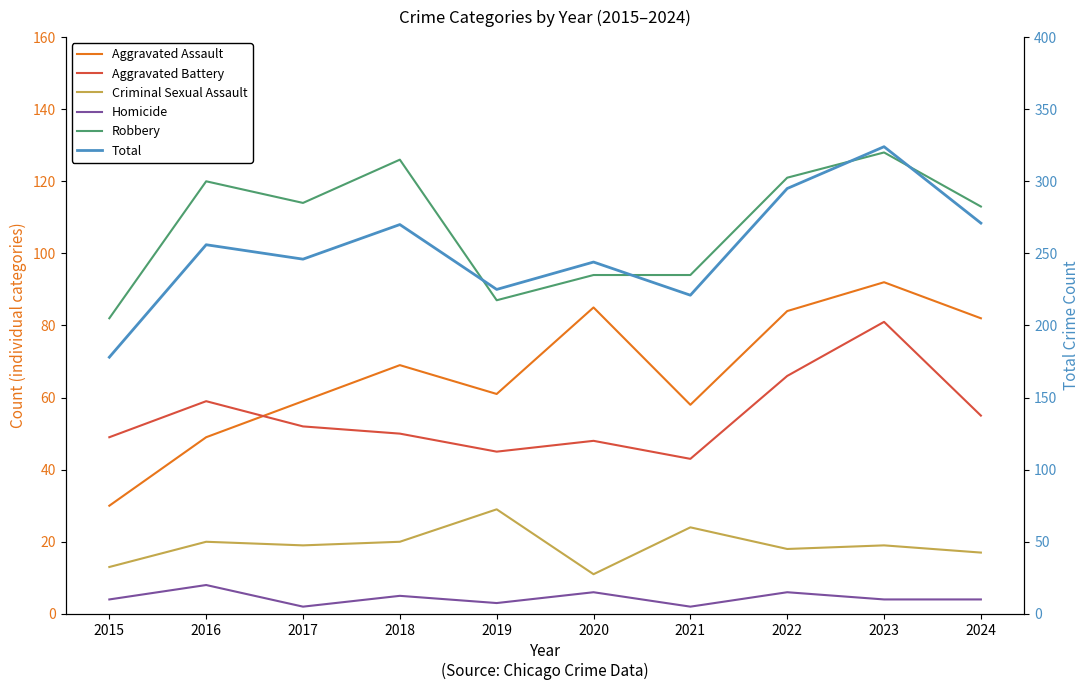

At how many categories does at least one series exceed 20?

10